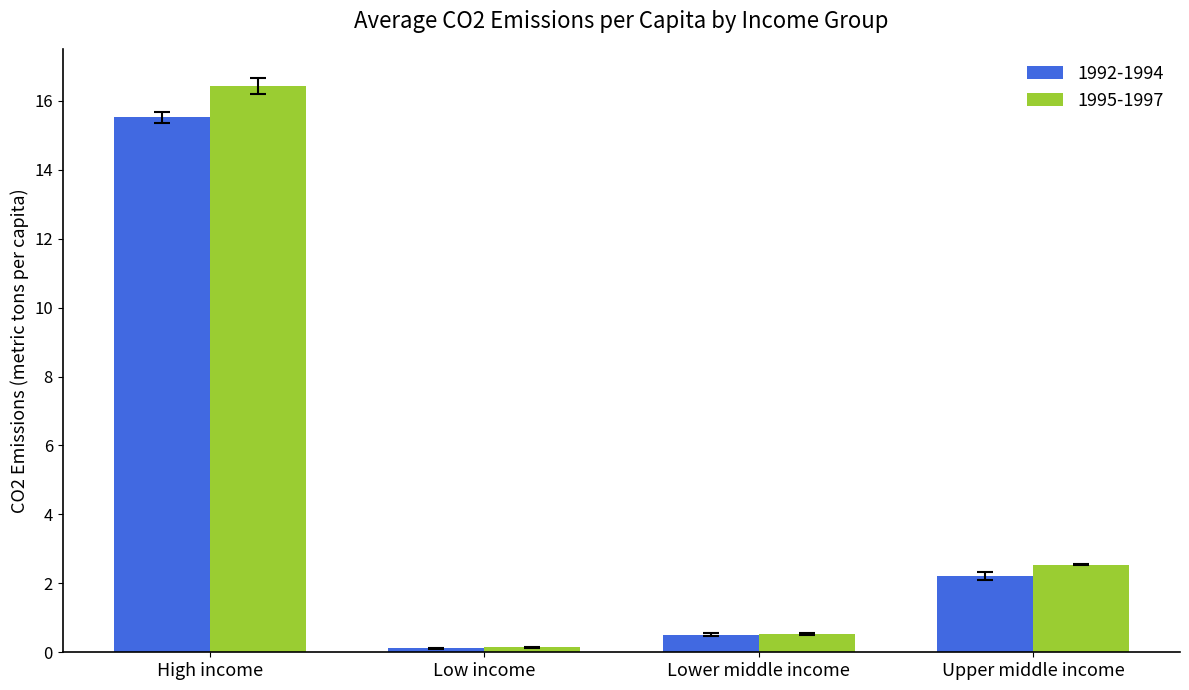

What is the average value of the 1992-1994 series?

4.6